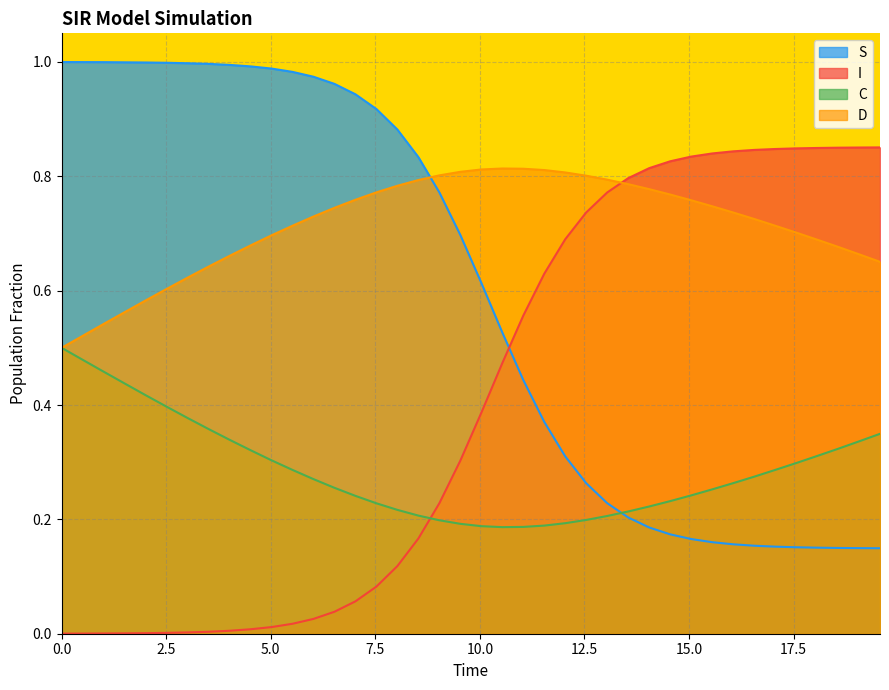

Rank the series by their average value, from lowest to highest.

C, I, S, D